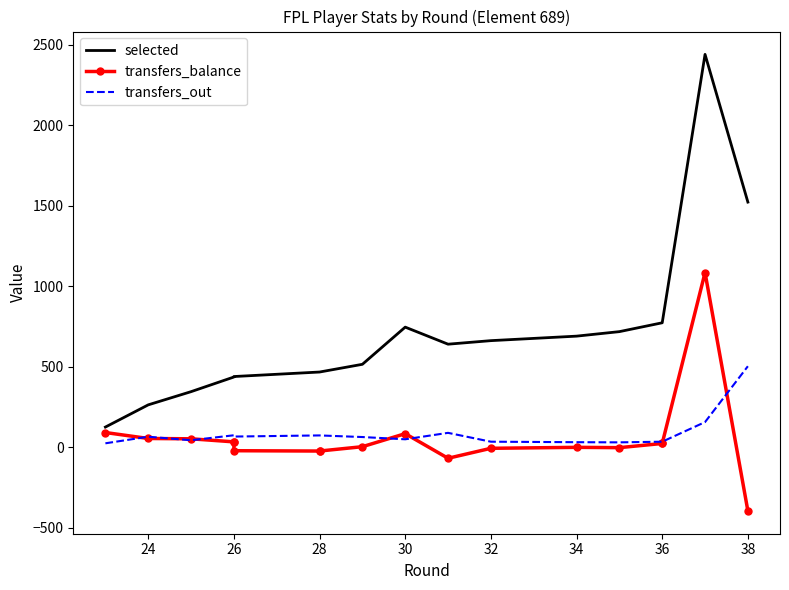

What is the minimum value shown in the chart?

-396